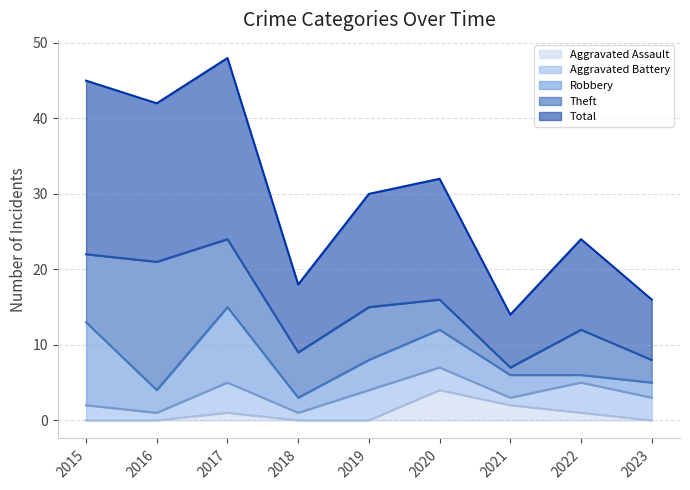

Which category has the lowest value across all series?

2015